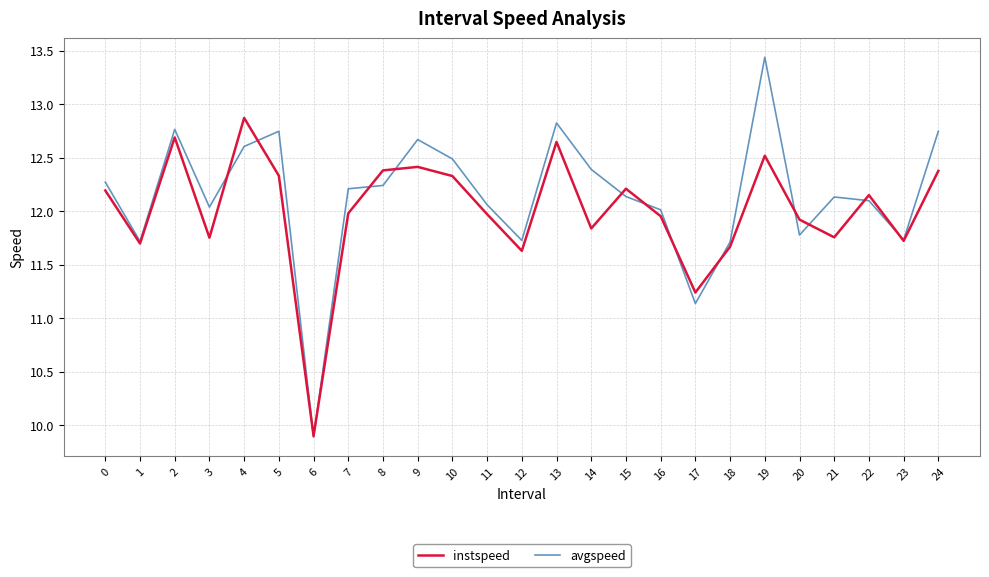

What is the total value across all series at 21?

23.9